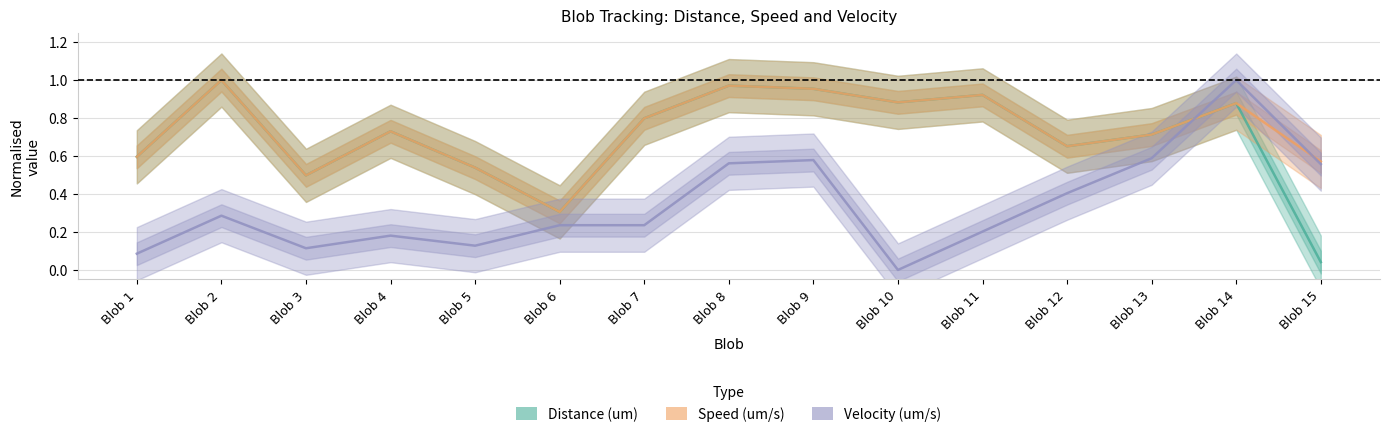

Reading left to right, extract all data points from this chart.

Distance (um): 0.6	1.0	0.5	0.7	0.5	0.3	0.8	1.0	1.0	0.9	0.9	0.7	0.7	0.9	0.0
Speed (um/s): 0.6	1.0	0.5	0.7	0.5	0.3	0.8	1.0	1.0	0.9	0.9	0.7	0.7	0.9	0.6
Velocity (um/s): 0.1	0.3	0.1	0.2	0.1	0.2	0.2	0.6	0.6	0.0	0.2	0.4	0.6	1.0	0.6